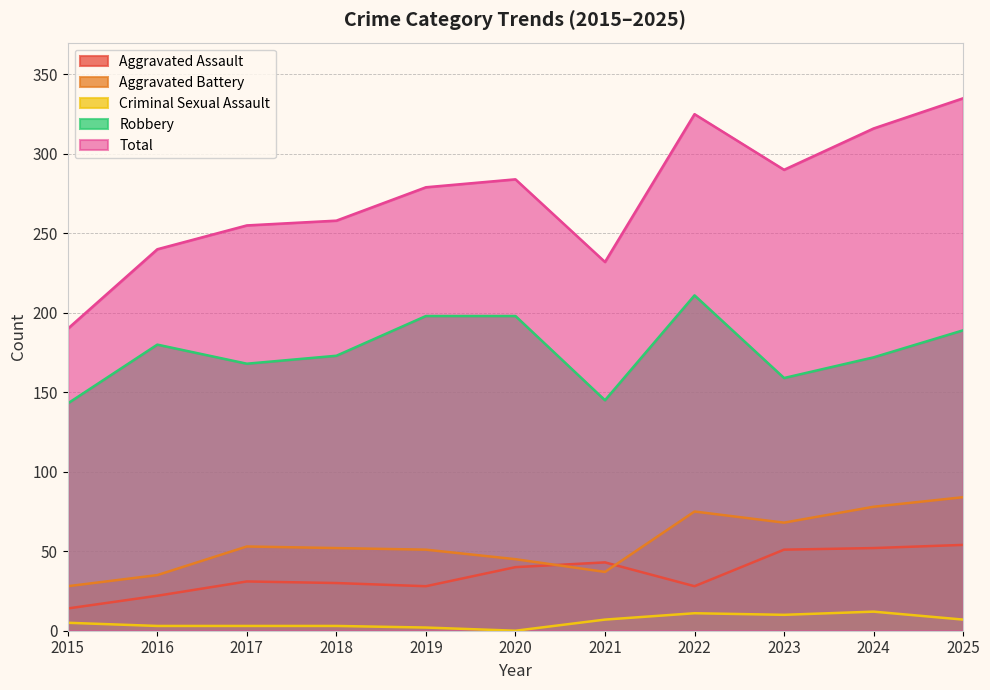

What is the lowest value of the Aggravated Assault series?

14